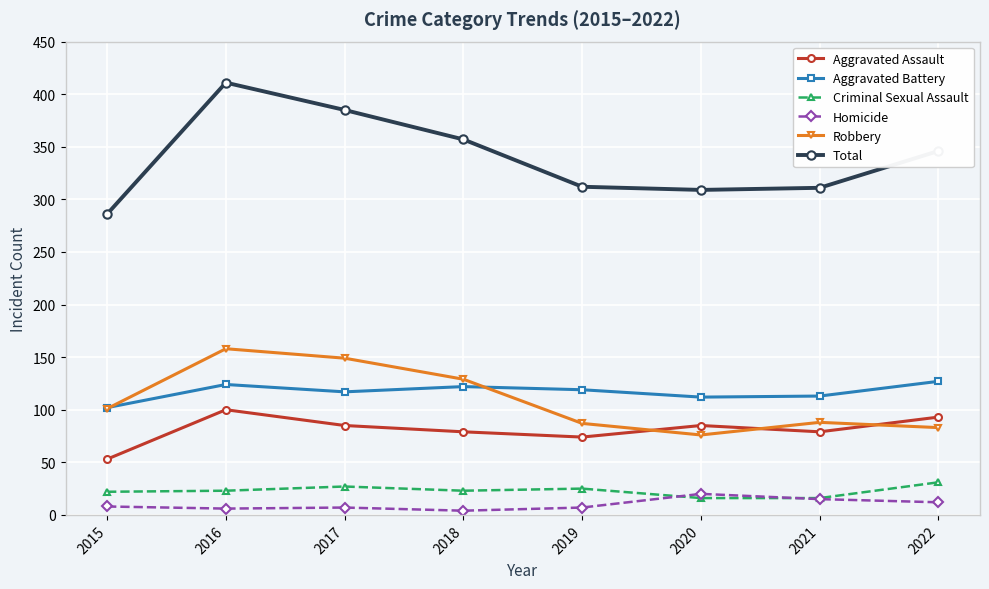

At which label does Total first exceed 346?

2016